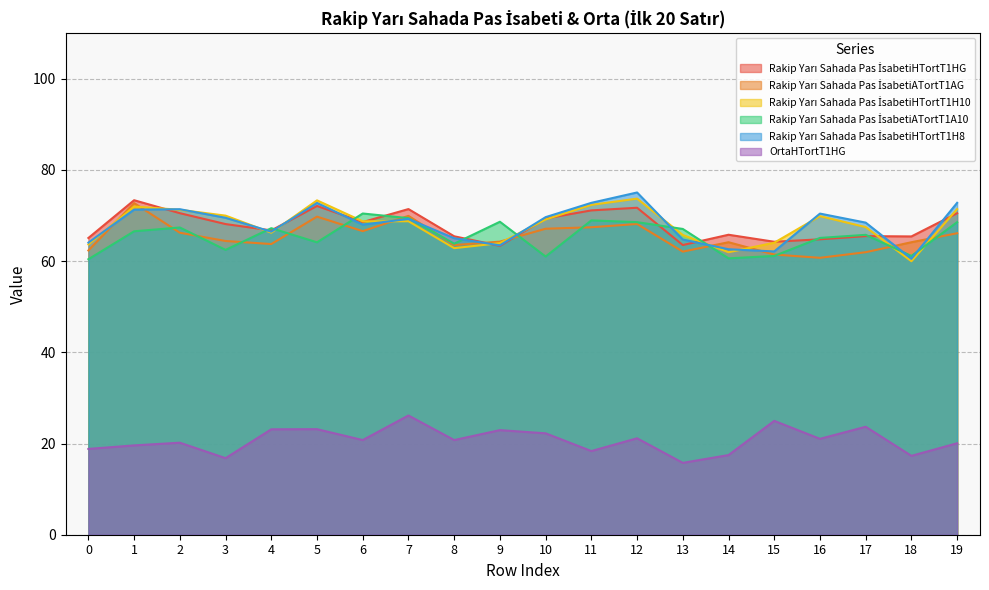

True or false: Rakip Yarı Sahada Pas İsabetiHTortT1H10 has a value of 33.0 at 8.

False